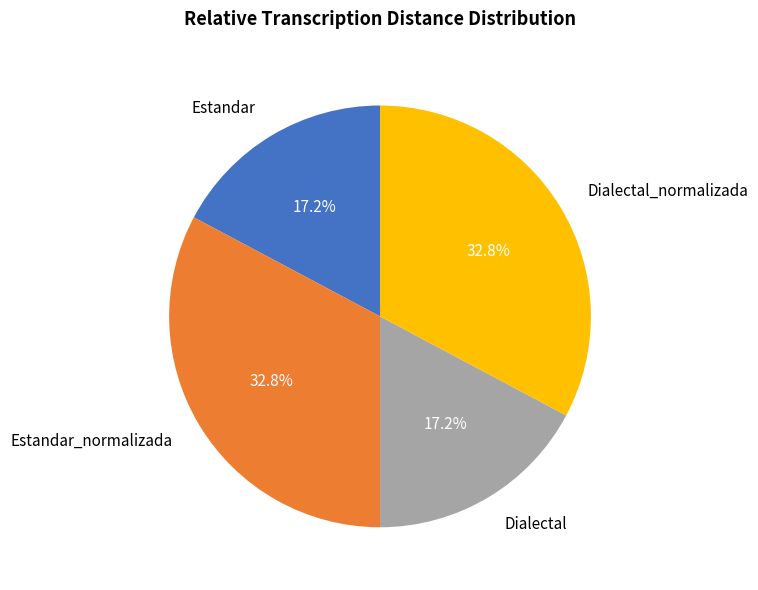

To the nearest percent, what is the difference between the largest and smallest slice percentages?

16%